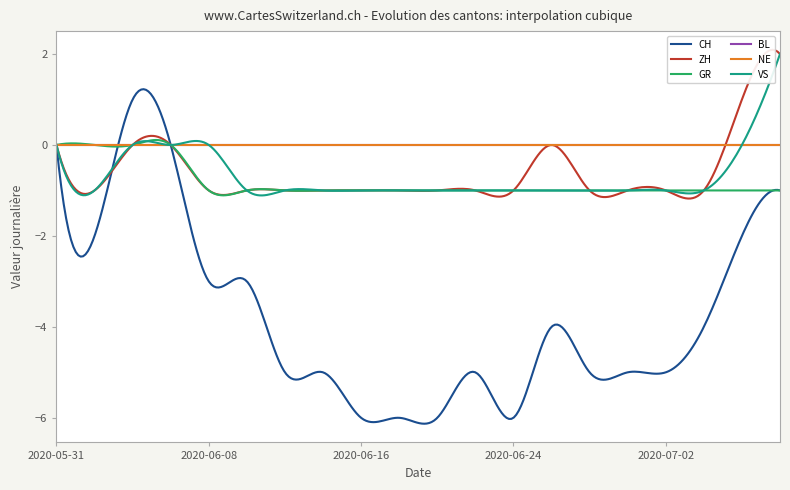

Reading right to left, what are all the values shown in this chart?

CH: 2020-07-08=-1	2020-07-06=-2	2020-07-04=-4	2020-07-02=-5	2020-06-30=-5	2020-06-28=-5	2020-06-26=-4	2020-06-24=-6	2020-06-22=-5	2020-06-20=-6	2020-06-18=-6	2020-06-16=-6	2020-06-14=-5	2020-06-12=-5	2020-06-10=-3	2020-06-08=-3	2020-06-06=0	2020-06-04=1	2020-06-02=-2	2020-05-31=0
ZH: 2020-07-08=2	2020-07-06=1	2020-07-04=-1	2020-07-02=-1	2020-06-30=-1	2020-06-28=-1	2020-06-26=0	2020-06-24=-1	2020-06-22=-1	2020-06-20=-1	2020-06-18=-1	2020-06-16=-1	2020-06-14=-1	2020-06-12=-1	2020-06-10=-1	2020-06-08=-1	2020-06-06=0	2020-06-04=0	2020-06-02=-1	2020-05-31=0
GR: 2020-07-08=-1	2020-07-06=-1	2020-07-04=-1	2020-07-02=-1	2020-06-30=-1	2020-06-28=-1	2020-06-26=-1	2020-06-24=-1	2020-06-22=-1	2020-06-20=-1	2020-06-18=-1	2020-06-16=-1	2020-06-14=-1	2020-06-12=-1	2020-06-10=-1	2020-06-08=-1	2020-06-06=0	2020-06-04=0	2020-06-02=0	2020-05-31=0
BL: 2020-07-08=0	2020-07-06=0	2020-07-04=0	2020-07-02=0	2020-06-30=0	2020-06-28=0	2020-06-26=0	2020-06-24=0	2020-06-22=0	2020-06-20=0	2020-06-18=0	2020-06-16=0	2020-06-14=0	2020-06-12=0	2020-06-10=0	2020-06-08=0	2020-06-06=0	2020-06-04=0	2020-06-02=0	2020-05-31=0
NE: 2020-07-08=0	2020-07-06=0	2020-07-04=0	2020-07-02=0	2020-06-30=0	2020-06-28=0	2020-06-26=0	2020-06-24=0	2020-06-22=0	2020-06-20=0	2020-06-18=0	2020-06-16=0	2020-06-14=0	2020-06-12=0	2020-06-10=0	2020-06-08=0	2020-06-06=0	2020-06-04=0	2020-06-02=0	2020-05-31=0
VS: 2020-07-08=2	2020-07-06=0	2020-07-04=-1	2020-07-02=-1	2020-06-30=-1	2020-06-28=-1	2020-06-26=-1	2020-06-24=-1	2020-06-22=-1	2020-06-20=-1	2020-06-18=-1	2020-06-16=-1	2020-06-14=-1	2020-06-12=-1	2020-06-10=-1	2020-06-08=0	2020-06-06=0	2020-06-04=0	2020-06-02=-1	2020-05-31=0